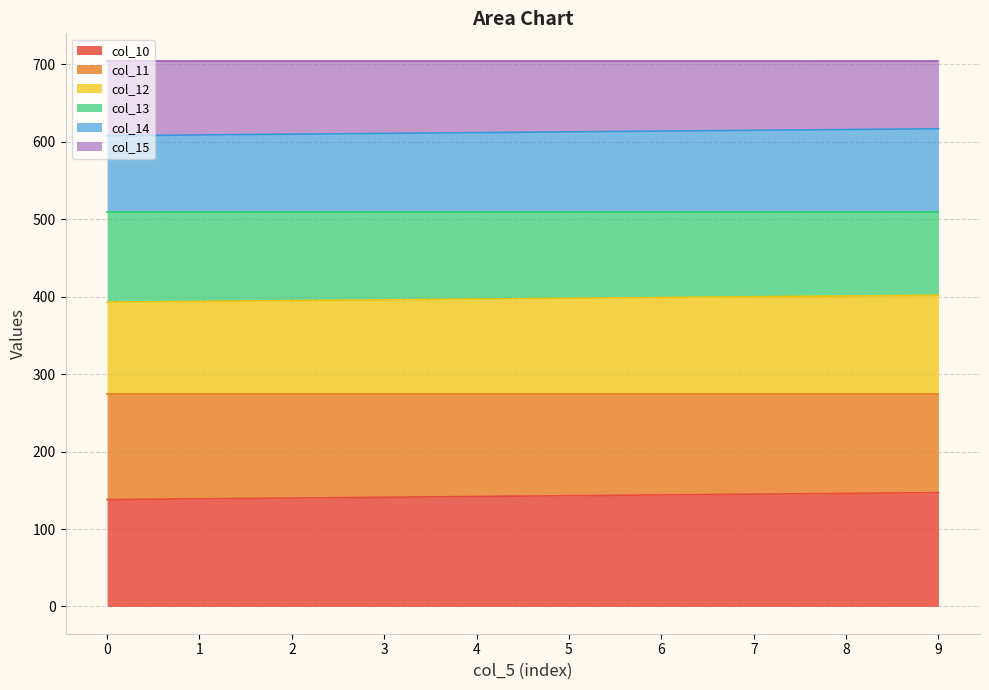

The col_10 series shows 66.6 at 1. True or false?

False